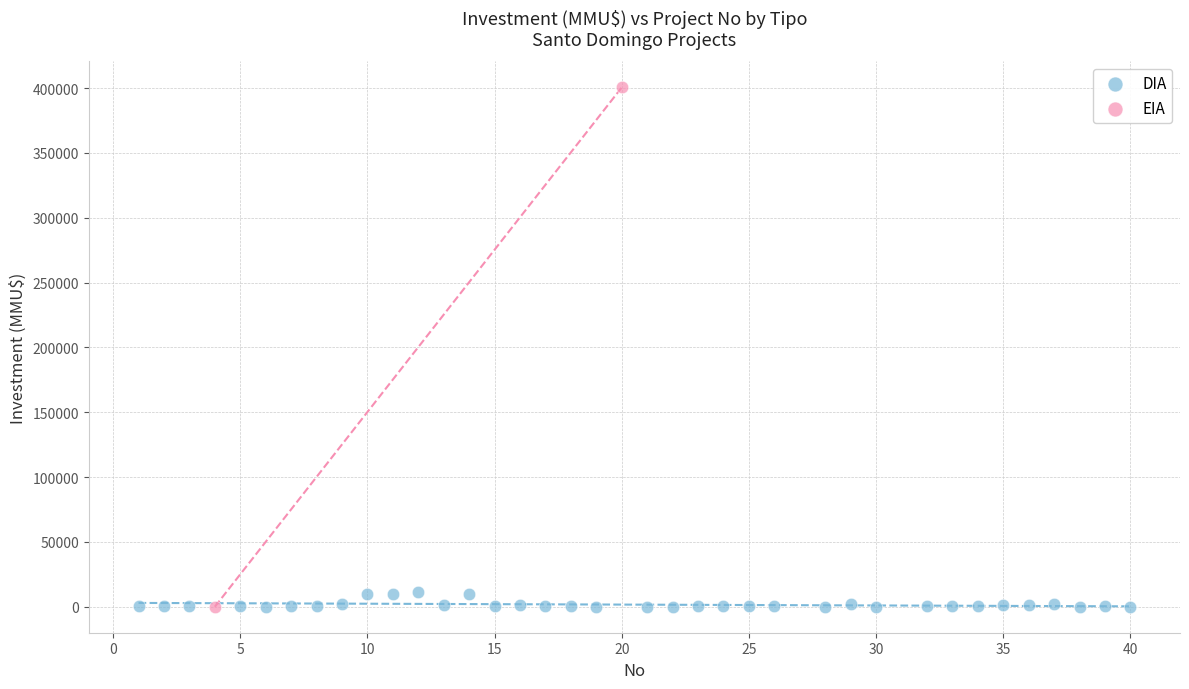

What are all the series names shown in the legend?

DIA, EIA